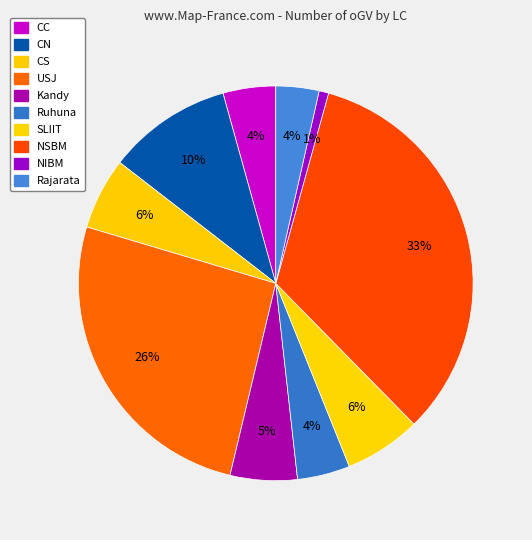

How much of the chart is everything except USJ?

74.1%